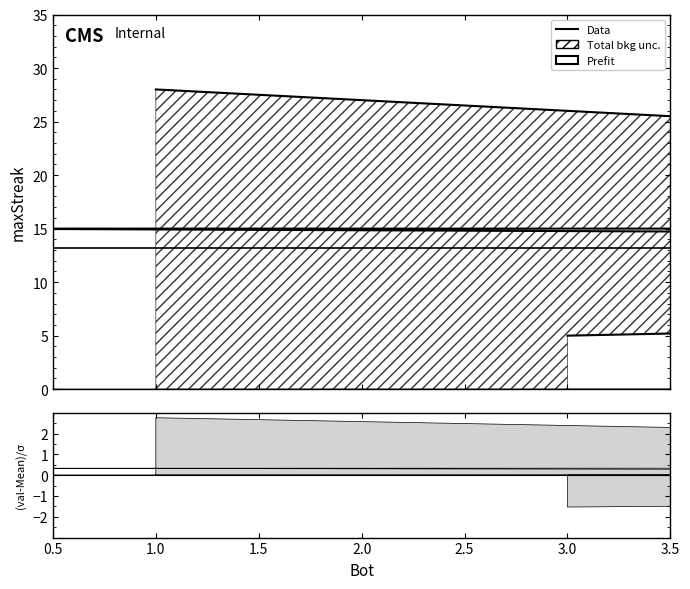

Which has a higher value, 4 or 13?

13